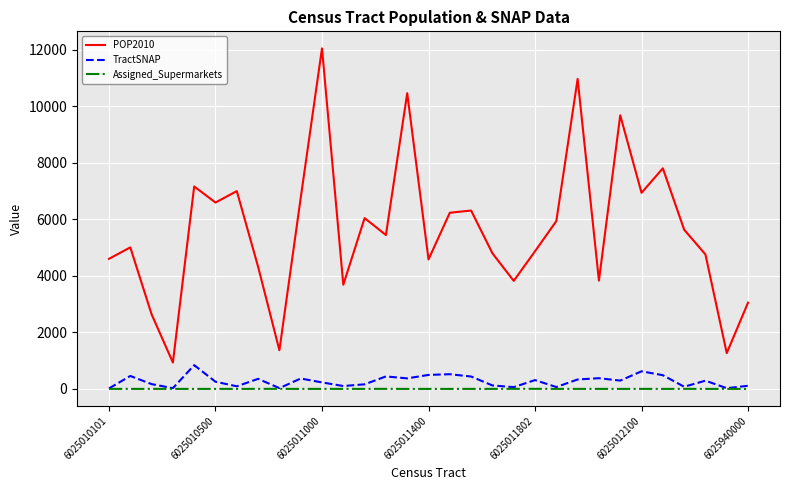

What is the average value of the POP2010 series?

5630